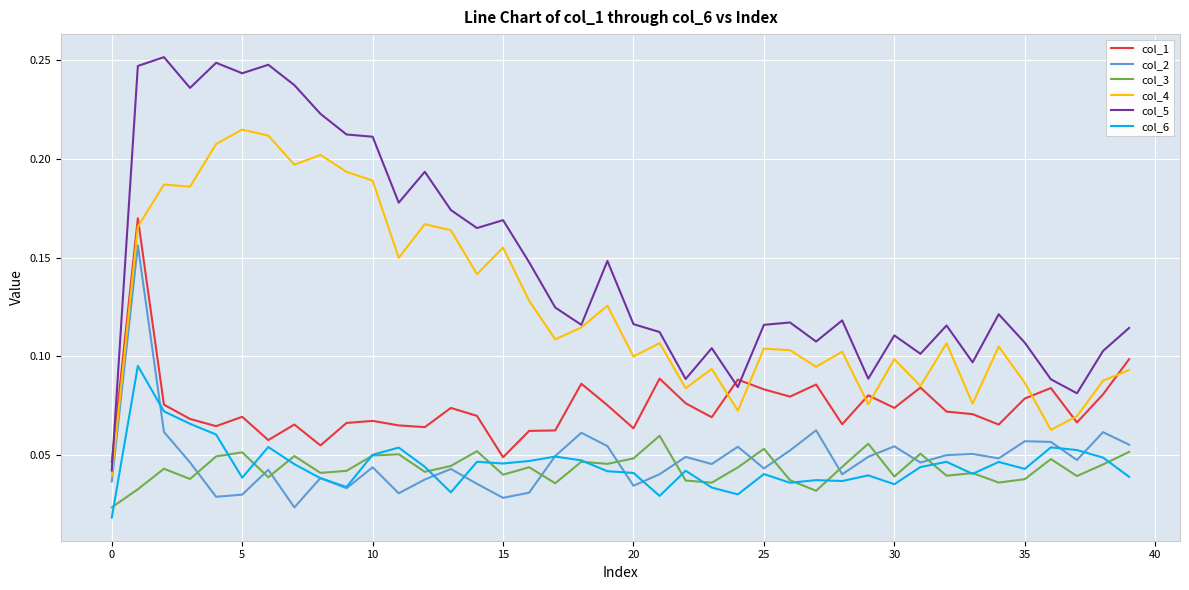

Which series has the widest spread of values?

col_5